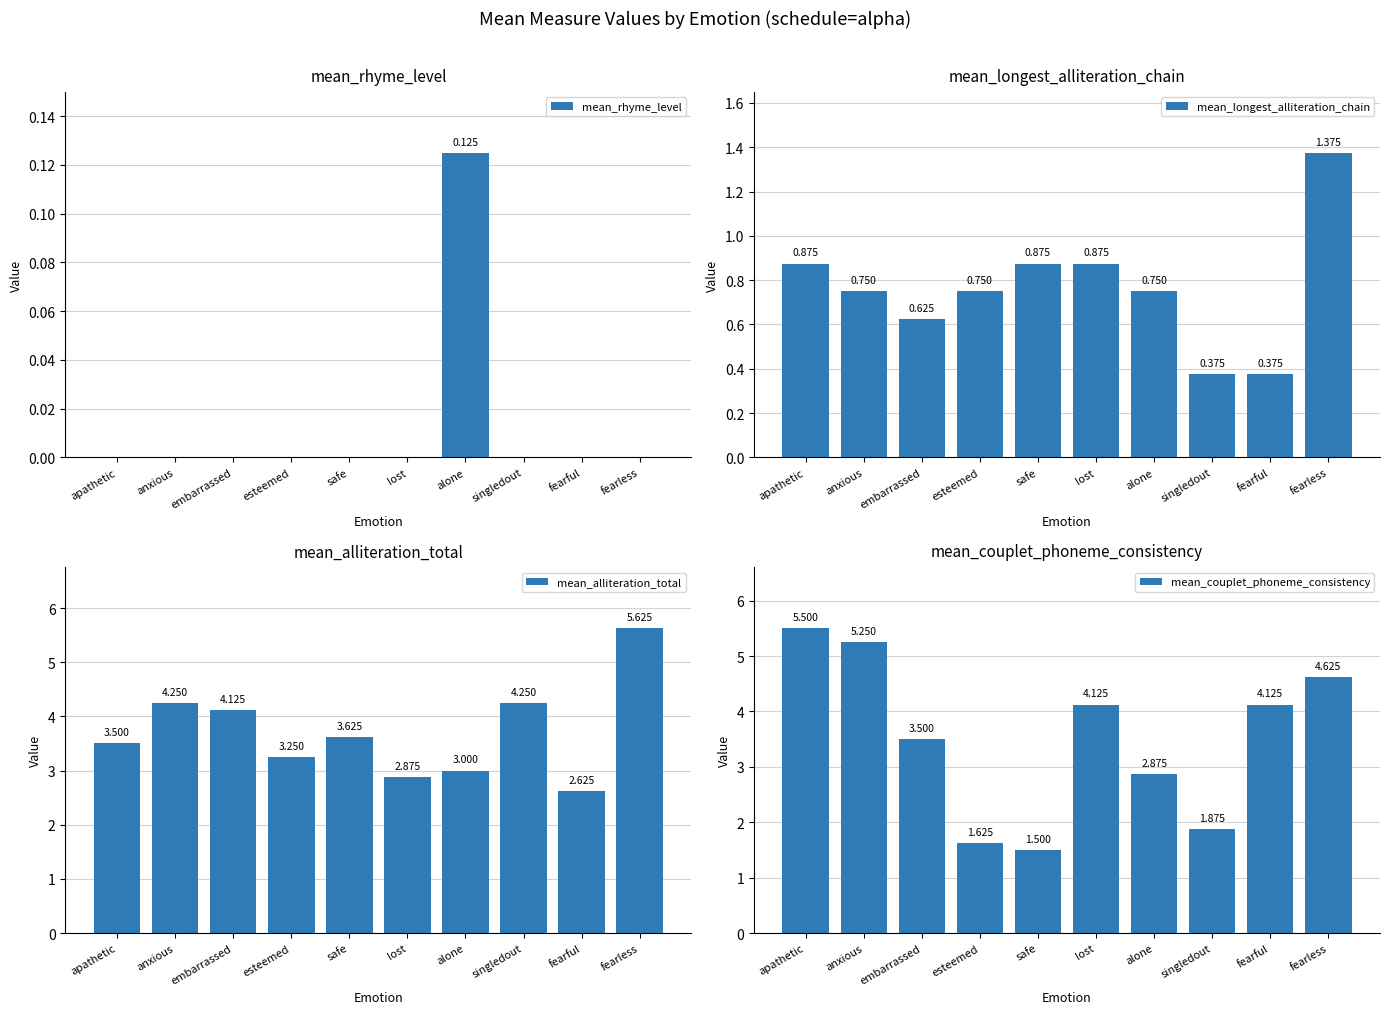

What is the difference between the highest and lowest values at embarrassed?

4.1